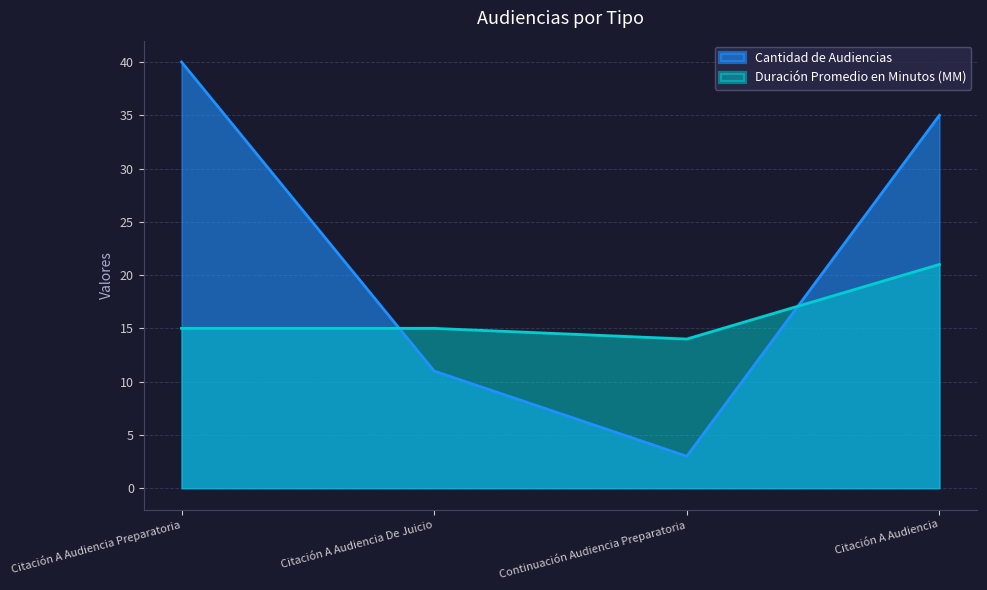

Which series has the widest spread of values?

Cantidad de Audiencias